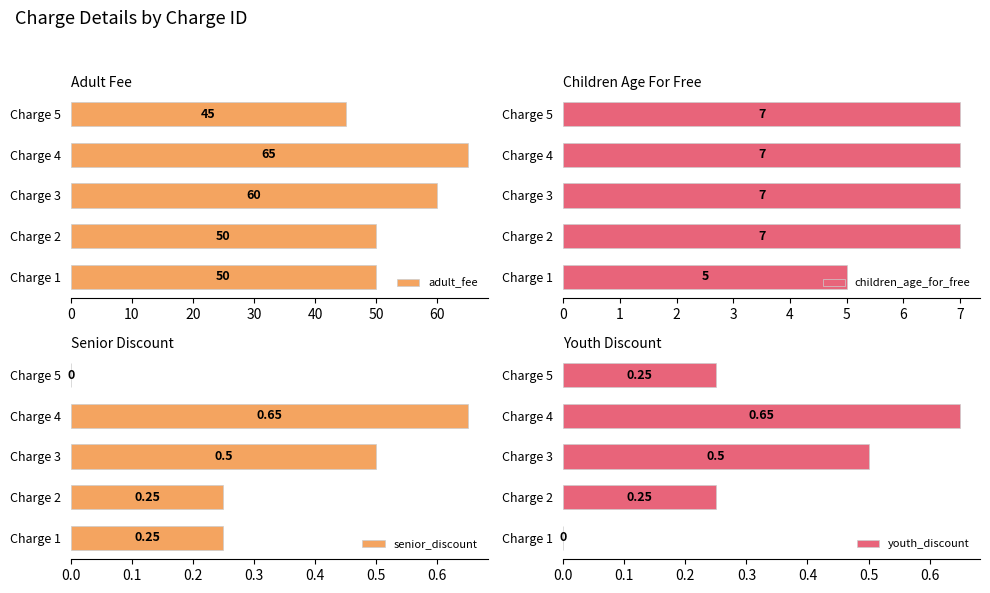

What is the difference between the maximum and minimum values in the adult_fee series?

20